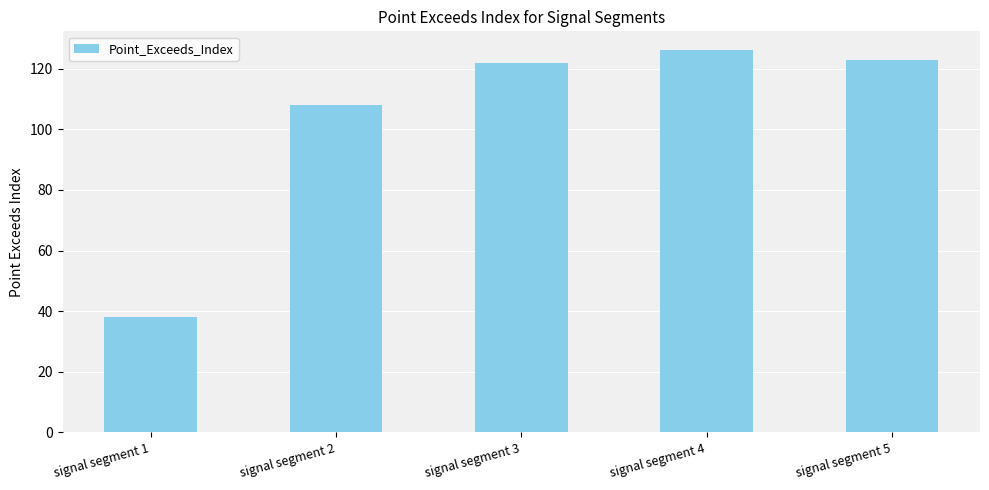

What is the ratio of the value at signal segment 1 to the value at signal segment 5?

0.3